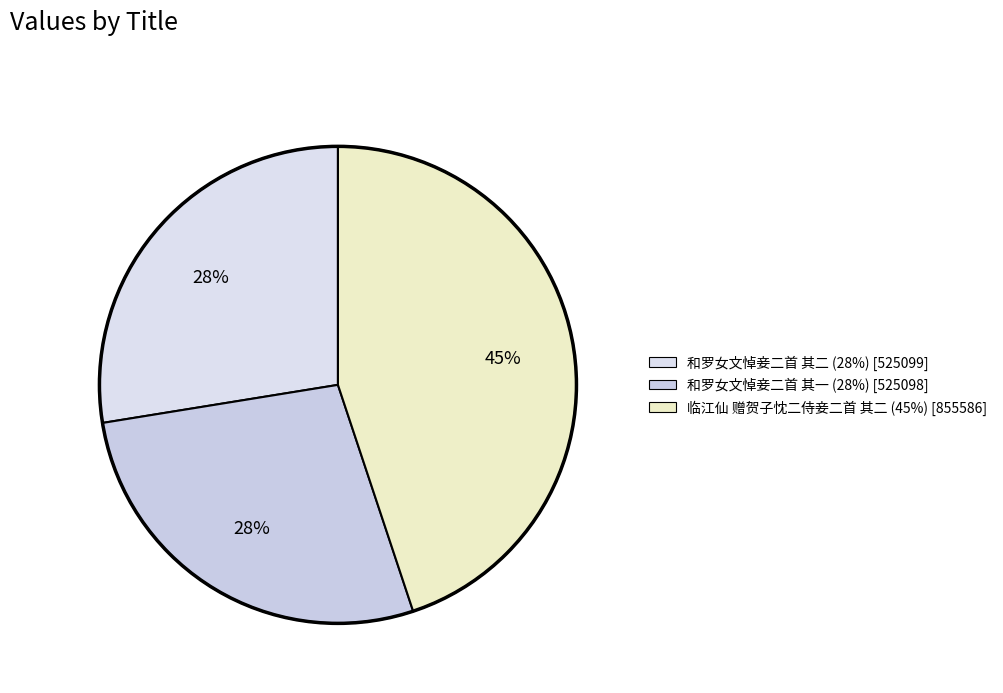

Which slice is the smallest?

和罗女文悼妾二首 其一